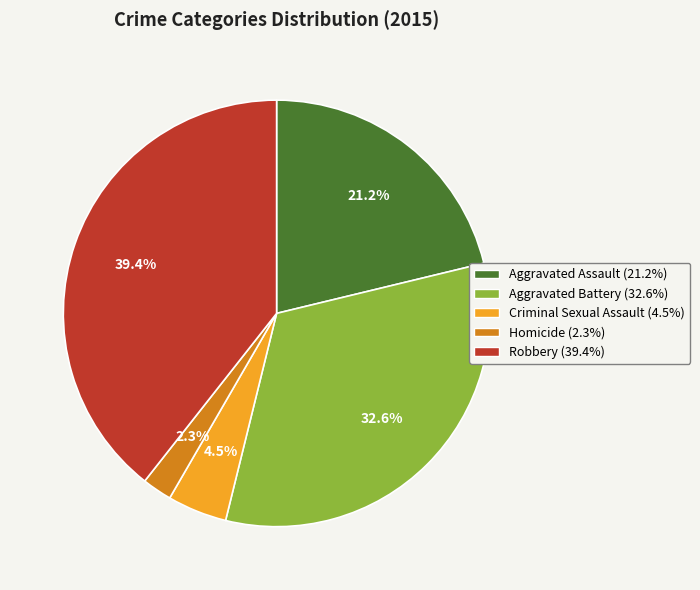

To the nearest percent, what is the average slice percentage?

20%